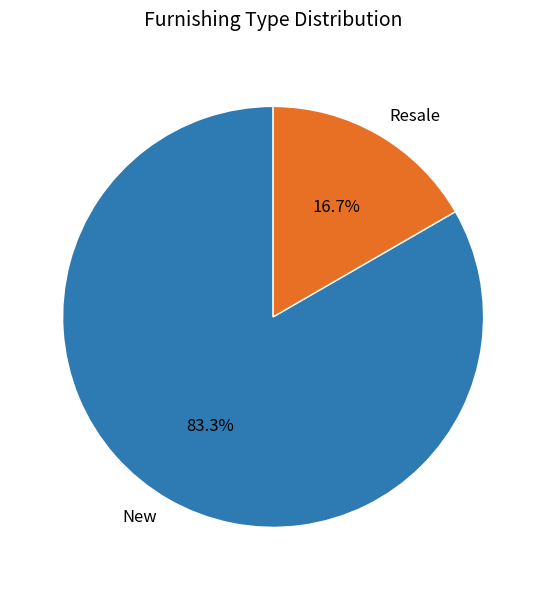

What is the total percentage of Resale and New?

100.0%